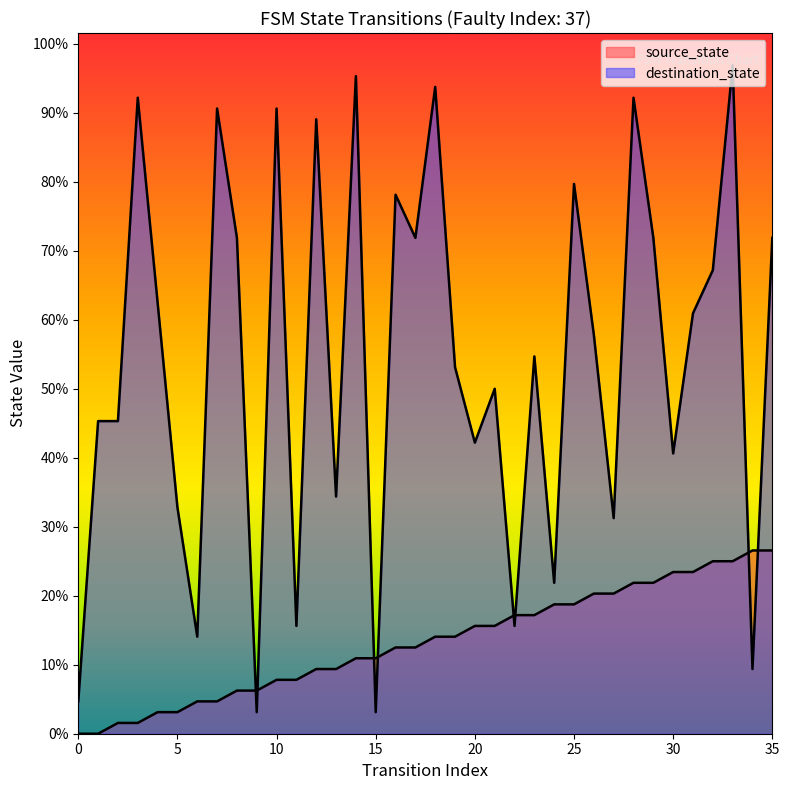

Between 29 and 18, which is larger?

29